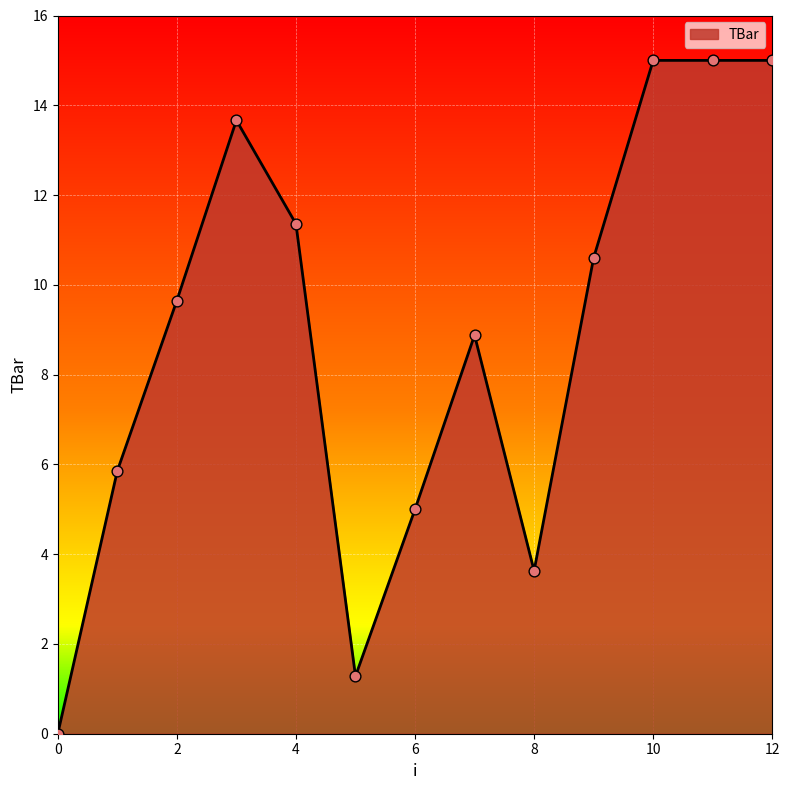

What is the maximum value shown in the chart?

15.0